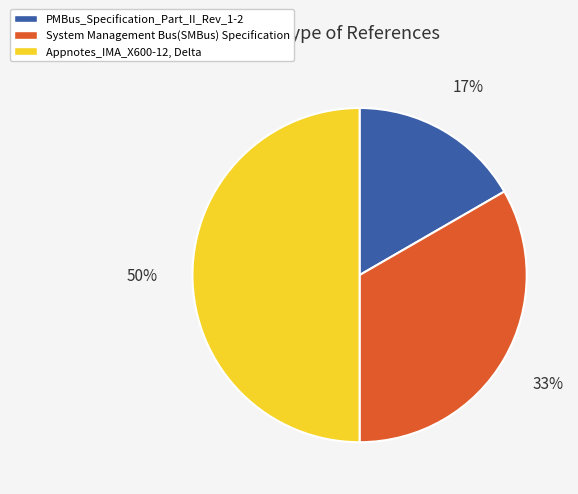

Does PMBus_Specification_Part_II_Rev_1-2 account for over 50% of the chart?

No